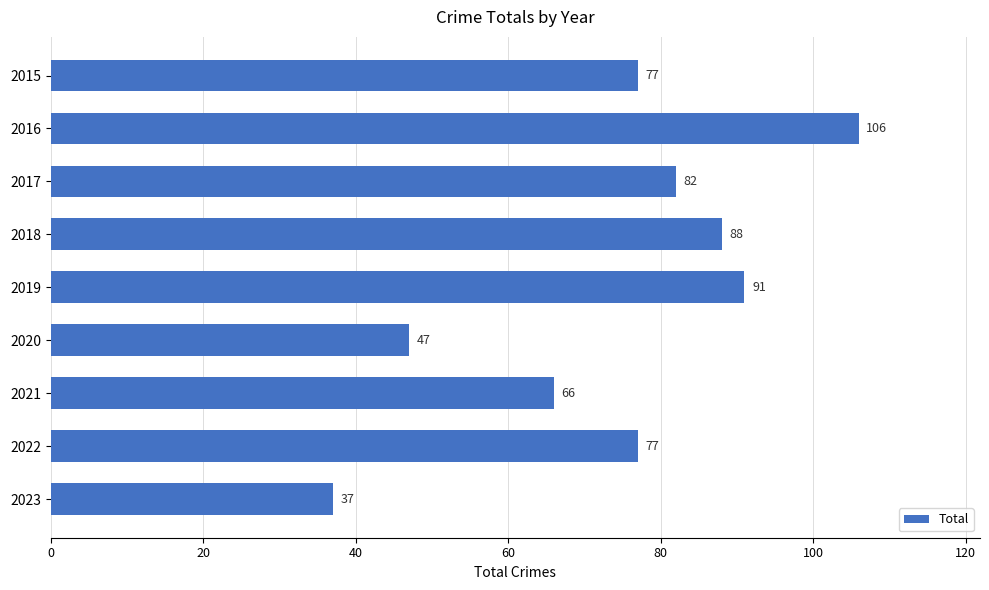

What is the value of the 9th bar from the top?

37